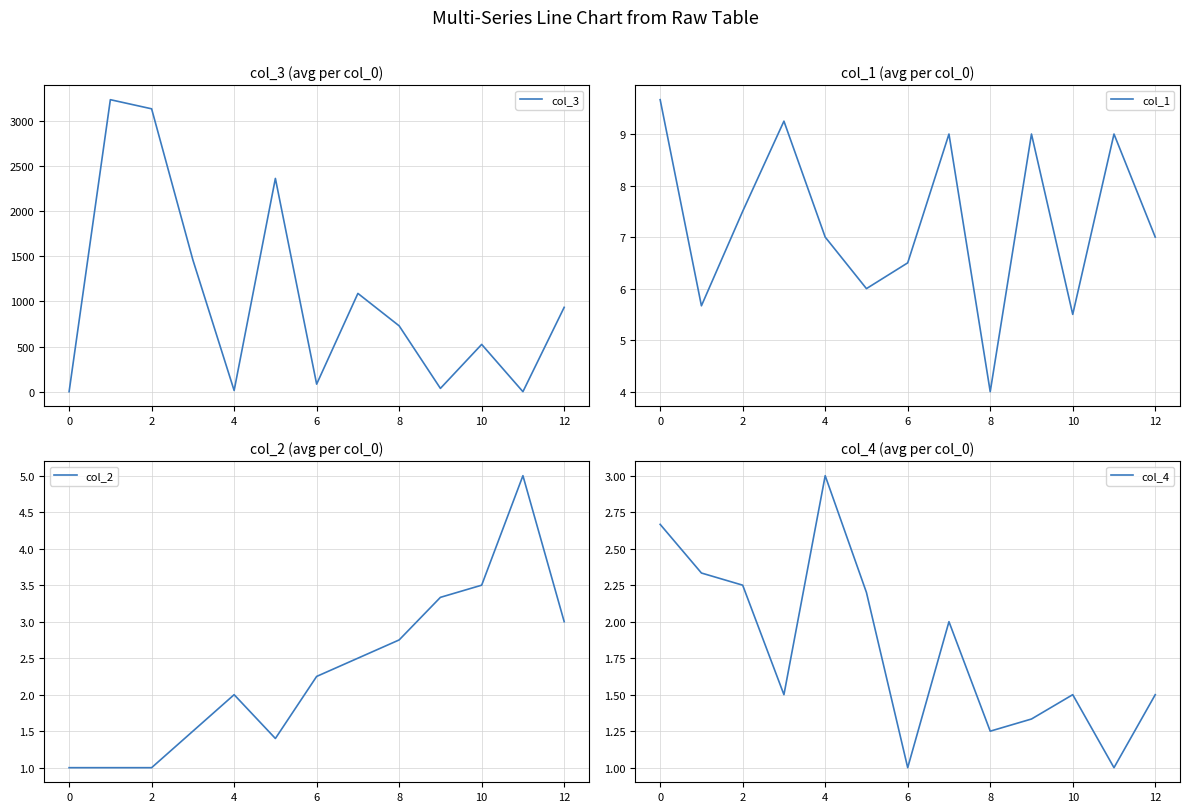

Which series changed the most between 9 and 10?

col_3